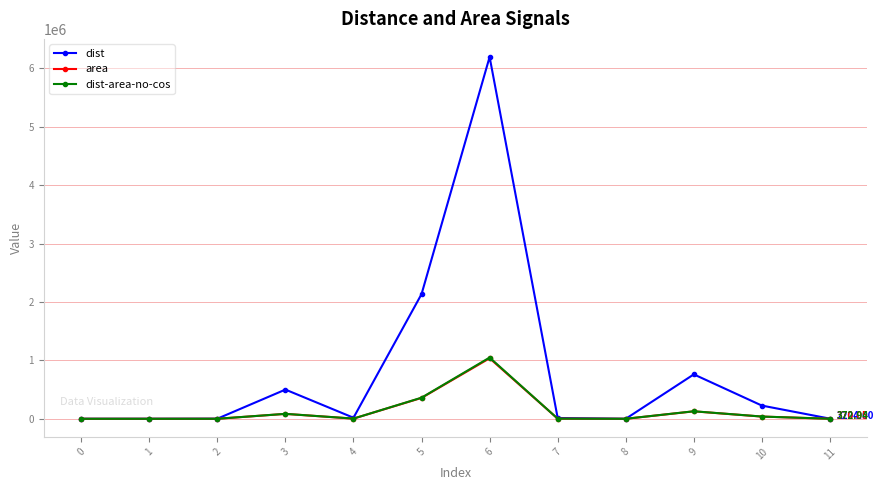

How many data points in area are less than 3020?

6